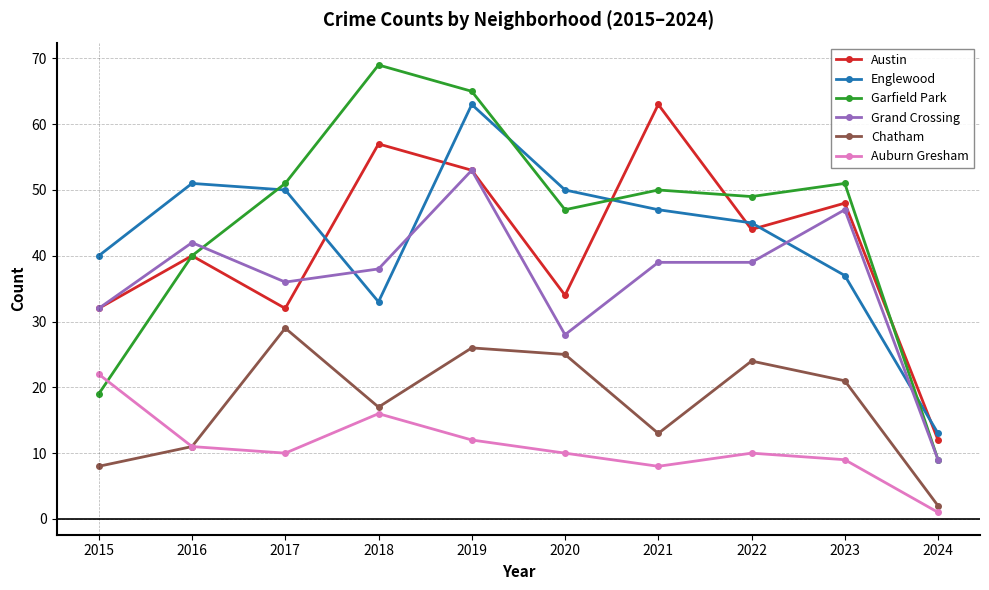

What is the sum of the Grand Crossing values at 2018 and 2021?

77